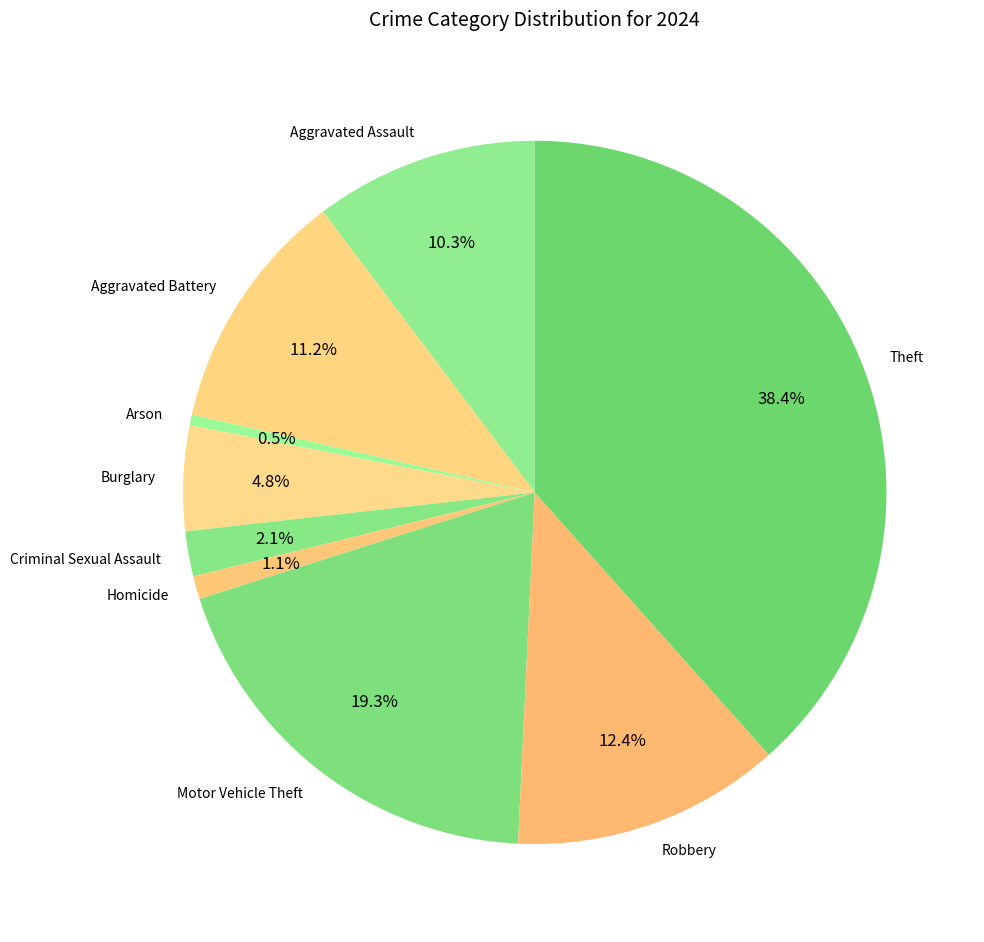

Is Motor Vehicle Theft the majority of the pie?

No